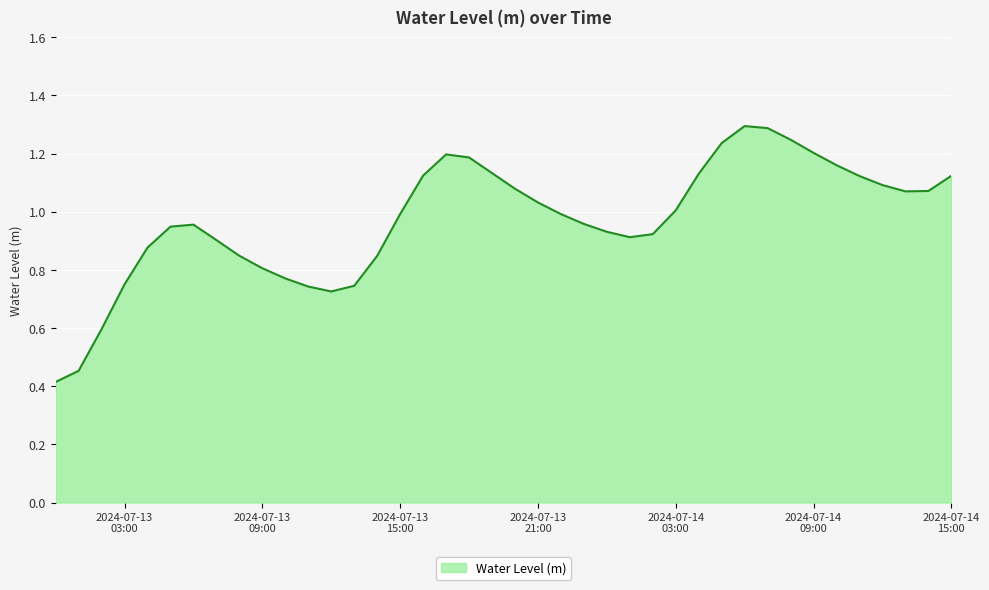

What is the greatest value displayed?

1.3